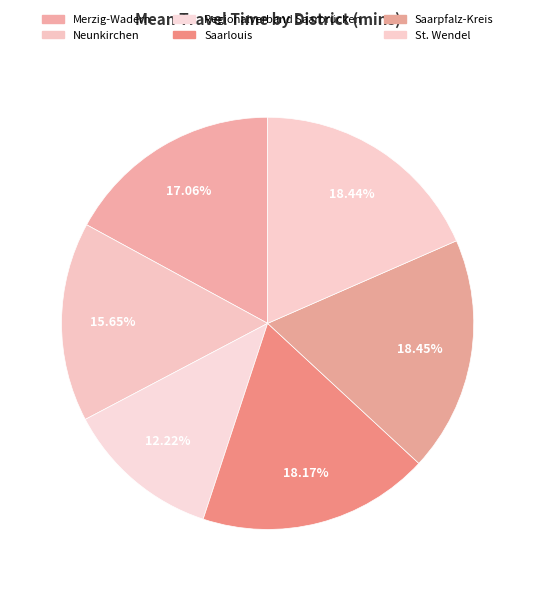

Is it true that Neunkirchen is 21% of the pie?

False